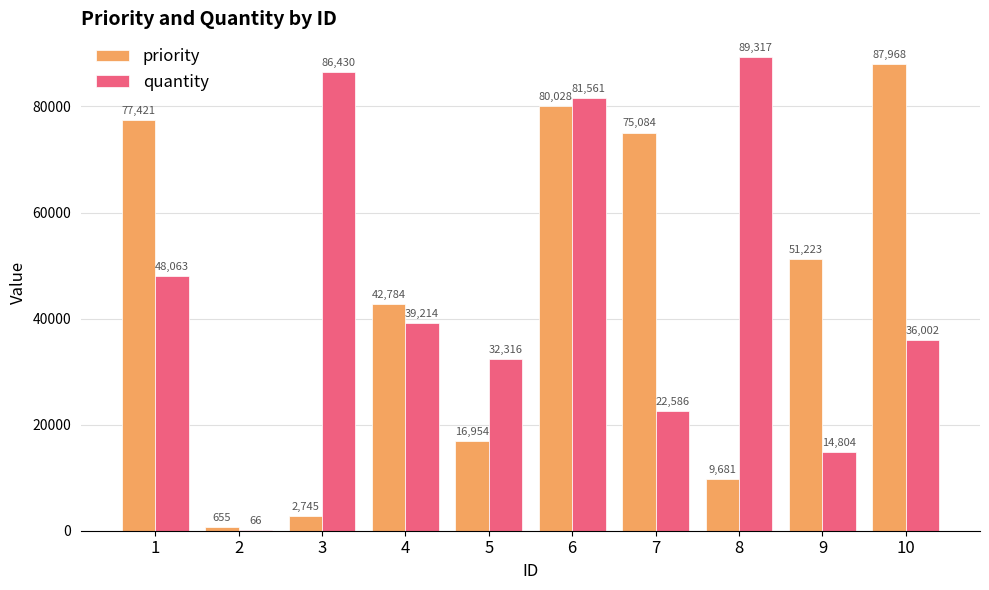

Which label corresponds to the largest value in the chart?

8